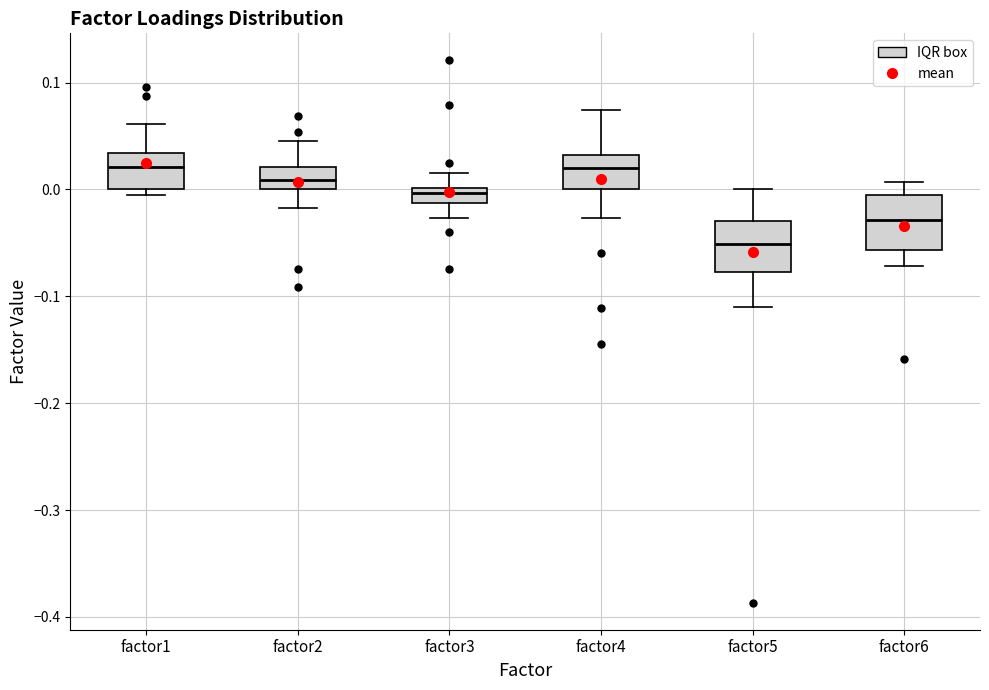

Where is the upper edge of the box for factor2 on the y-axis? The values are not printed on the chart, so give them approximately, as read against the axis.

0.02